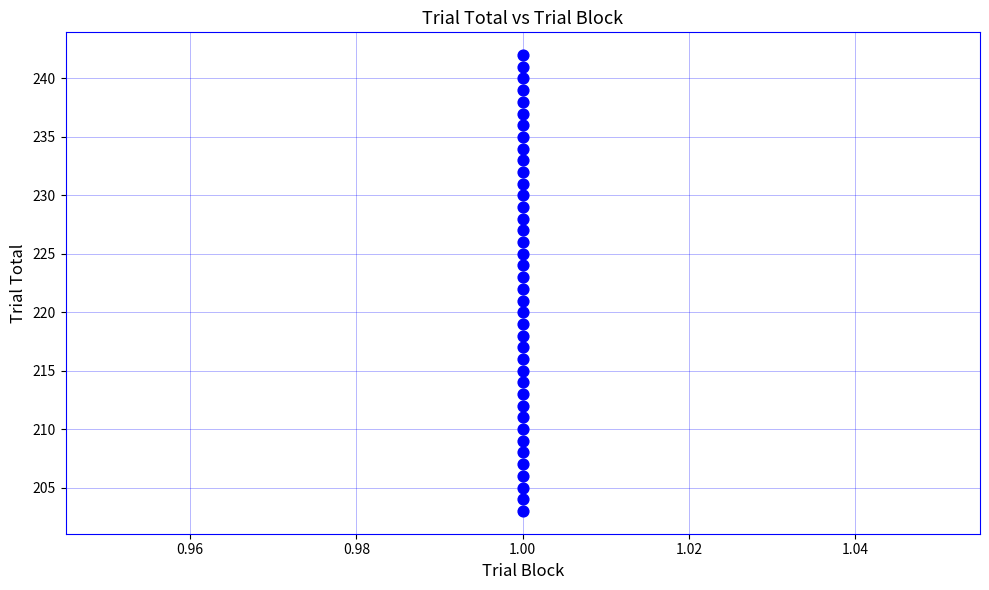

What is the range of Y values (max minus min)?

39